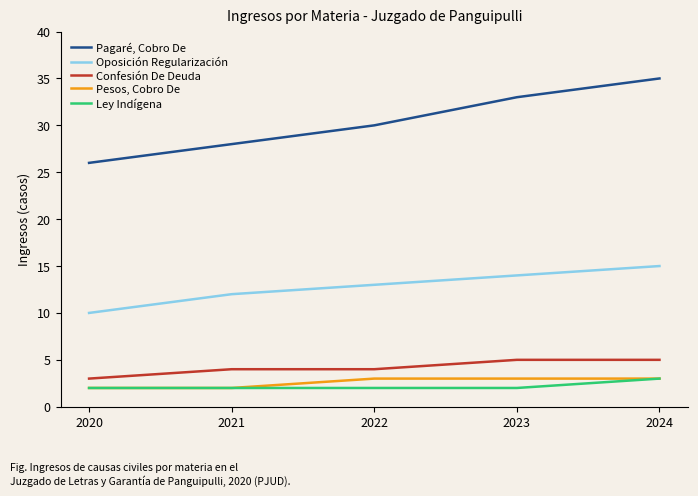

What is the approximate value of Oposición Regularización at 2021?

12